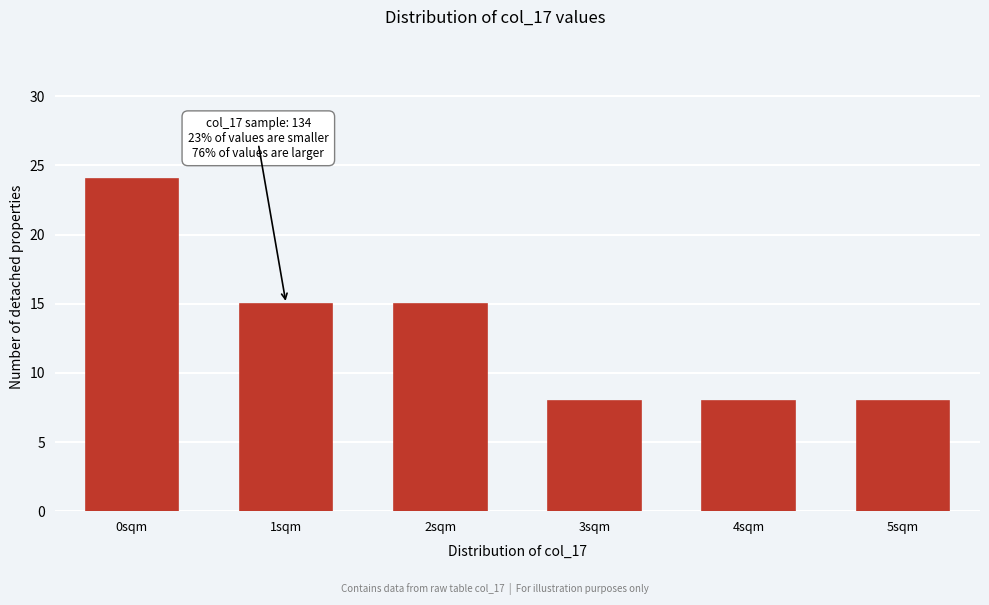

Reading right to left, what are all the values shown in this chart?

8	8	8	15	15	24